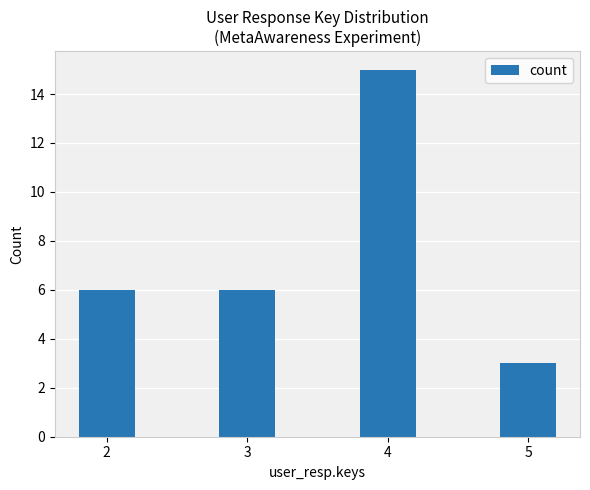

What is the value of the 2nd bar from the left?

6